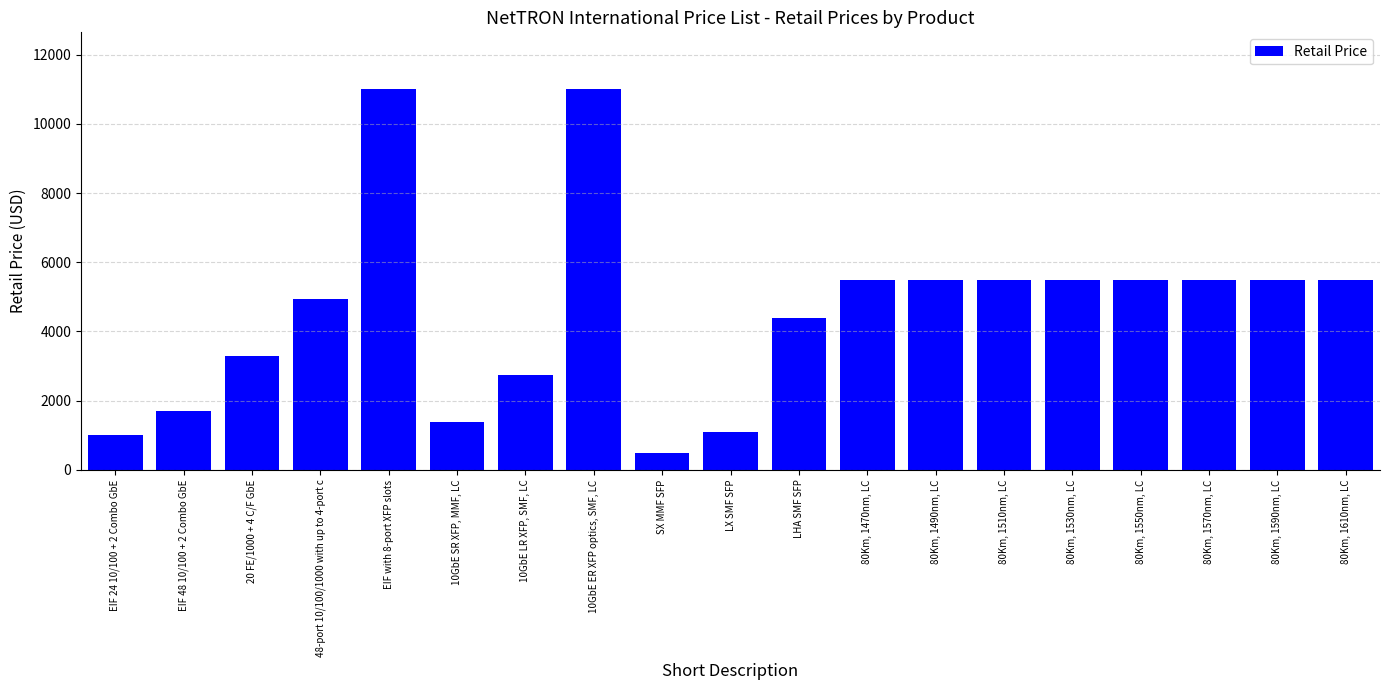

The value at 20 FE/1000 + 4 C/F GbE is 1925. True or false?

False